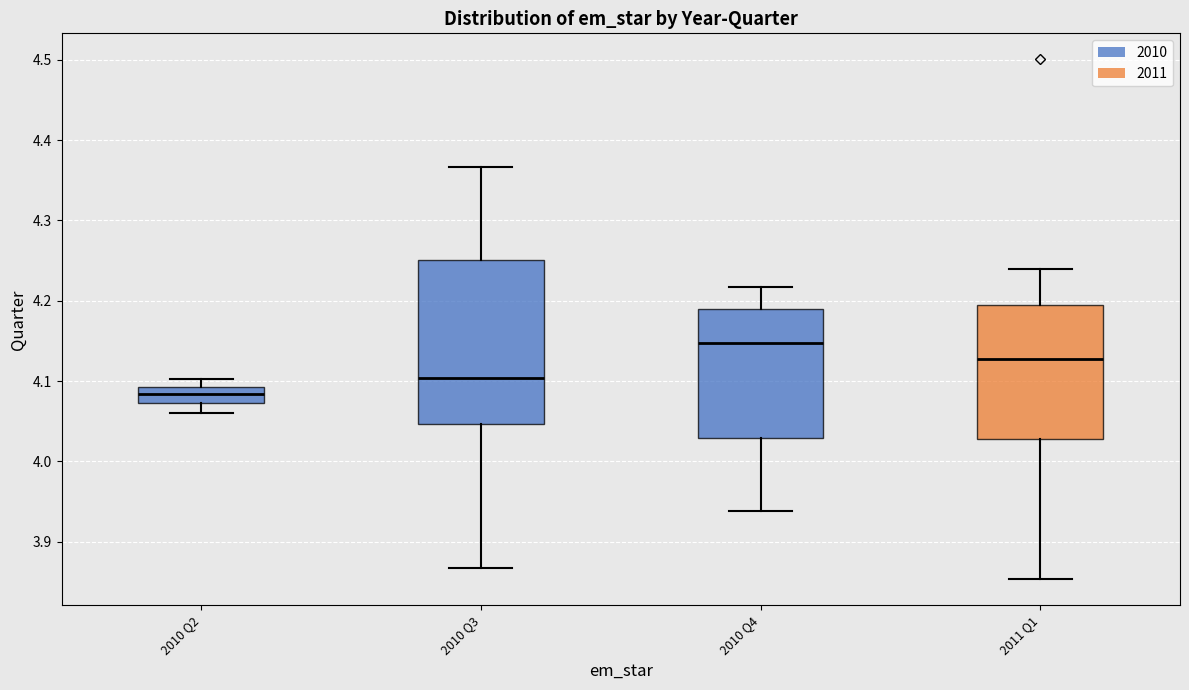

Which box's median line is the highest?

2010 Q4